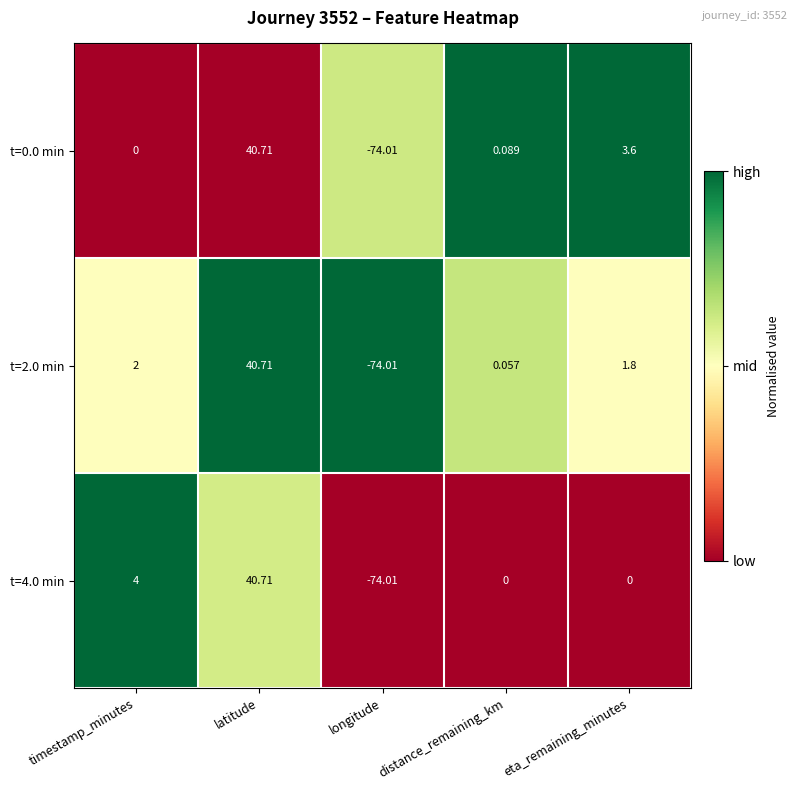

Which category has the highest value in the t=2.0 min series?

latitude